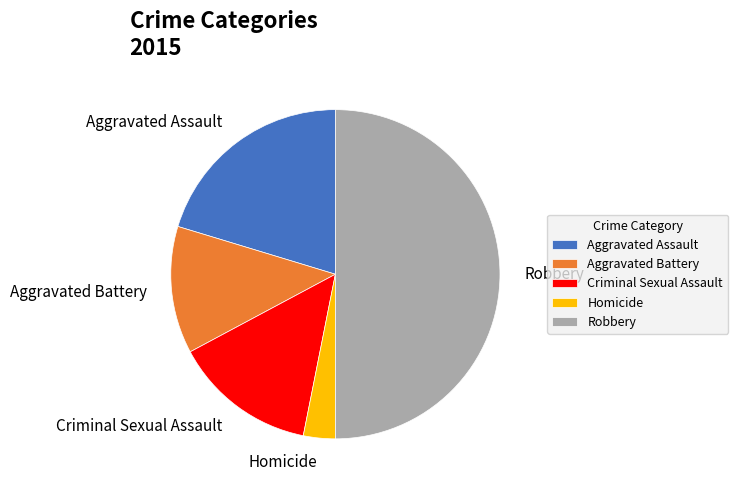

What is the smallest slice in the pie chart?

Homicide